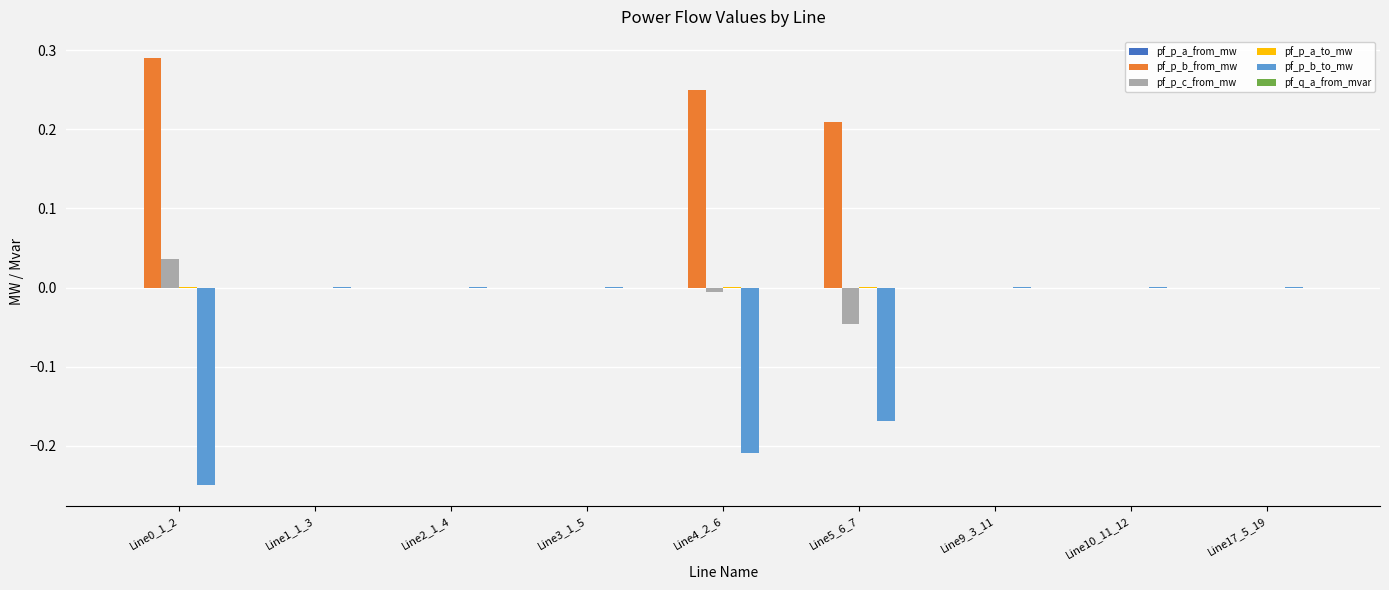

How many groups of bars are there?

9